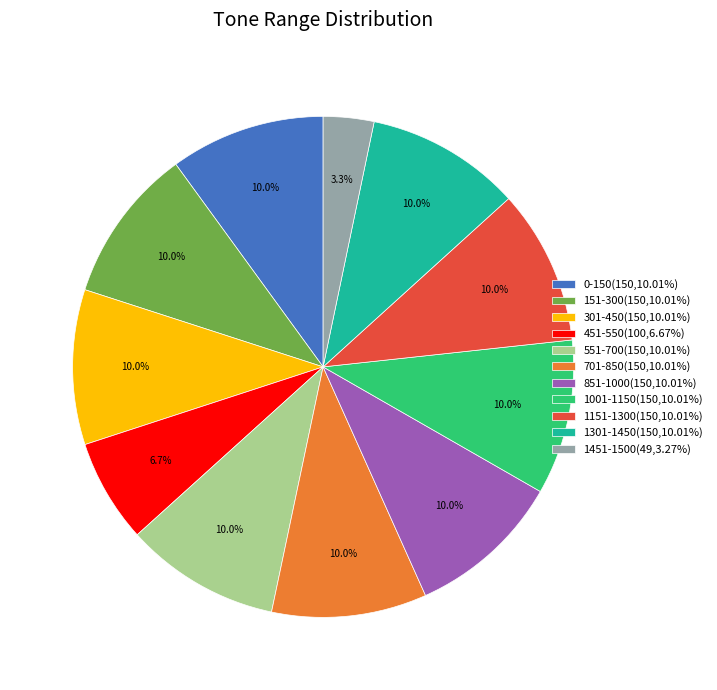

Do 1301-1450 and 551-700 together represent more than half of the pie?

No